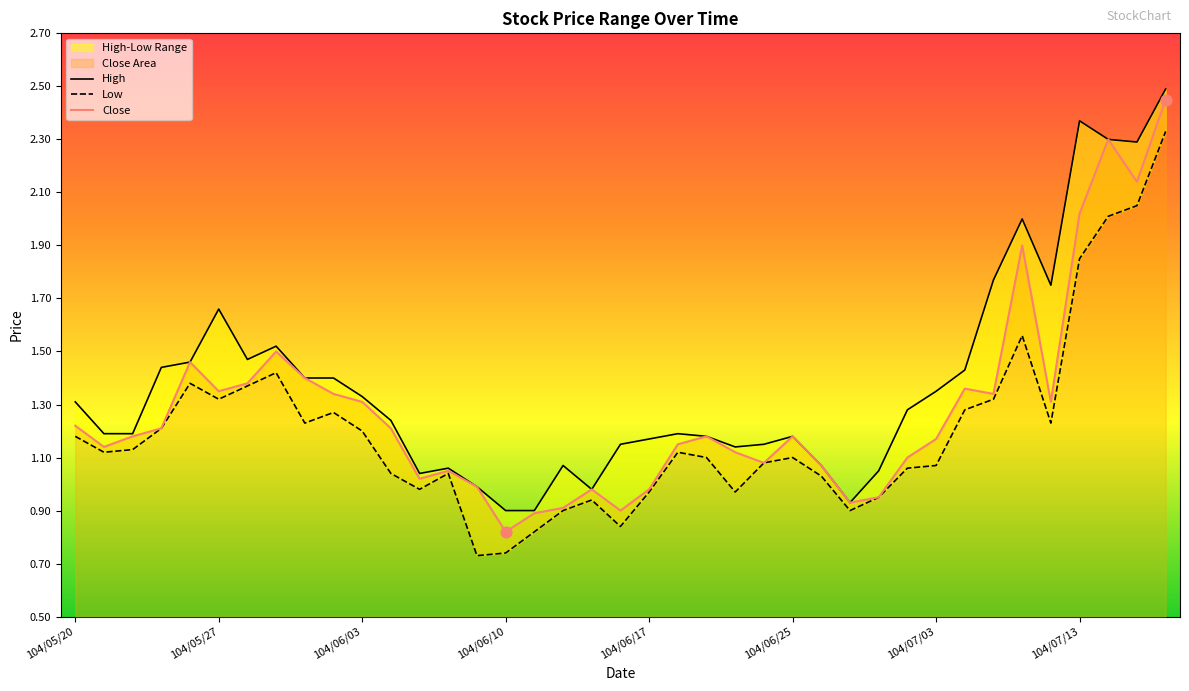

Which series reaches the minimum Y coordinate?

Low